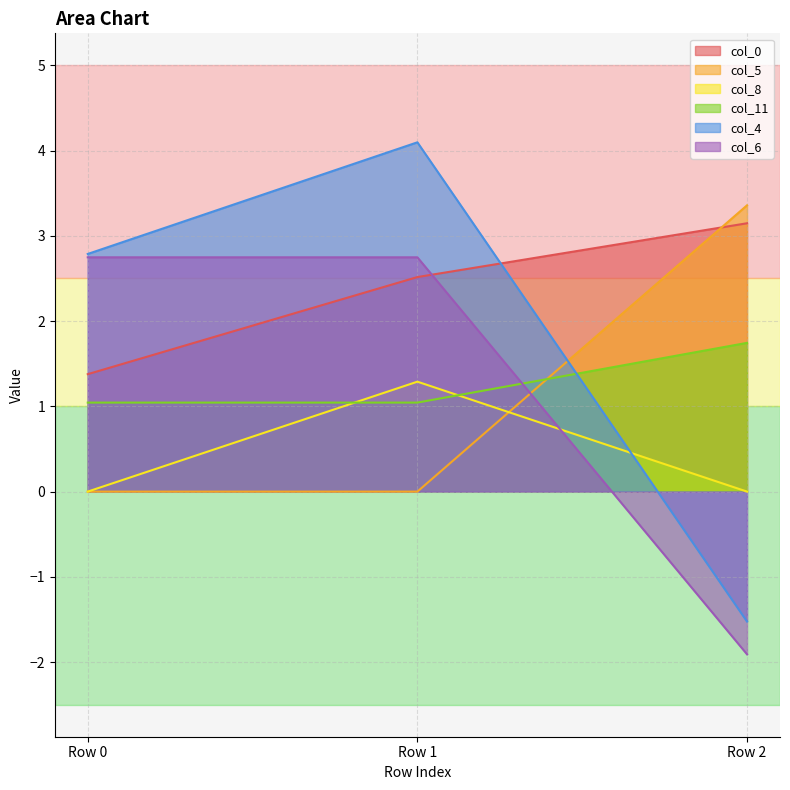

At which category does the chart reach its minimum across all series?

Row 2